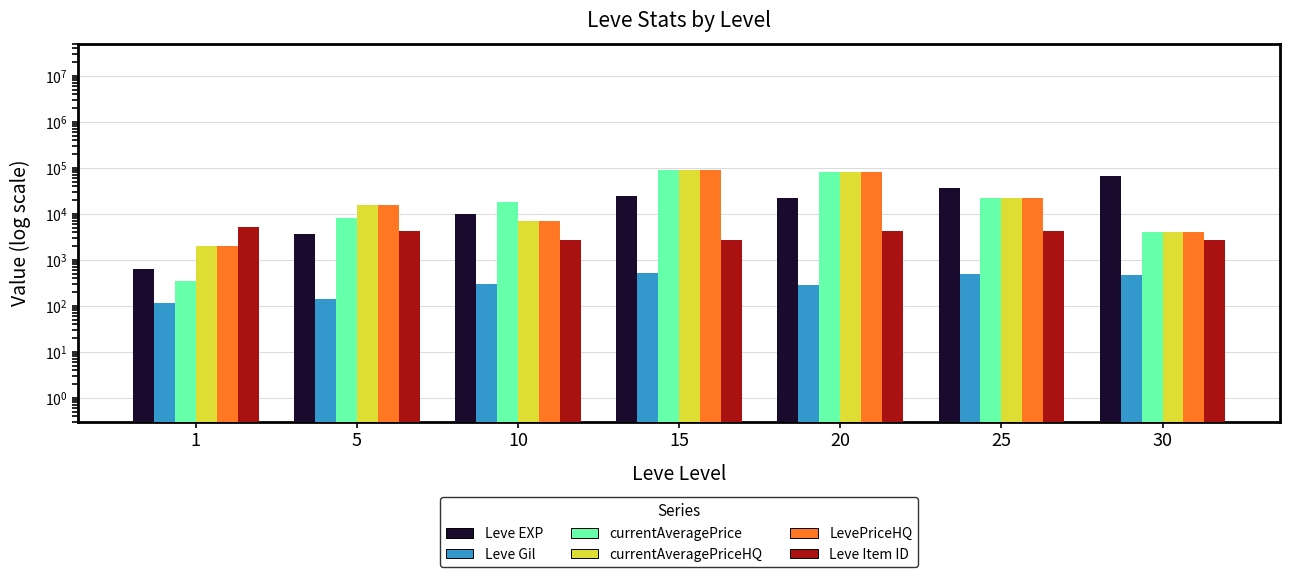

How many series are shown in this chart?

6